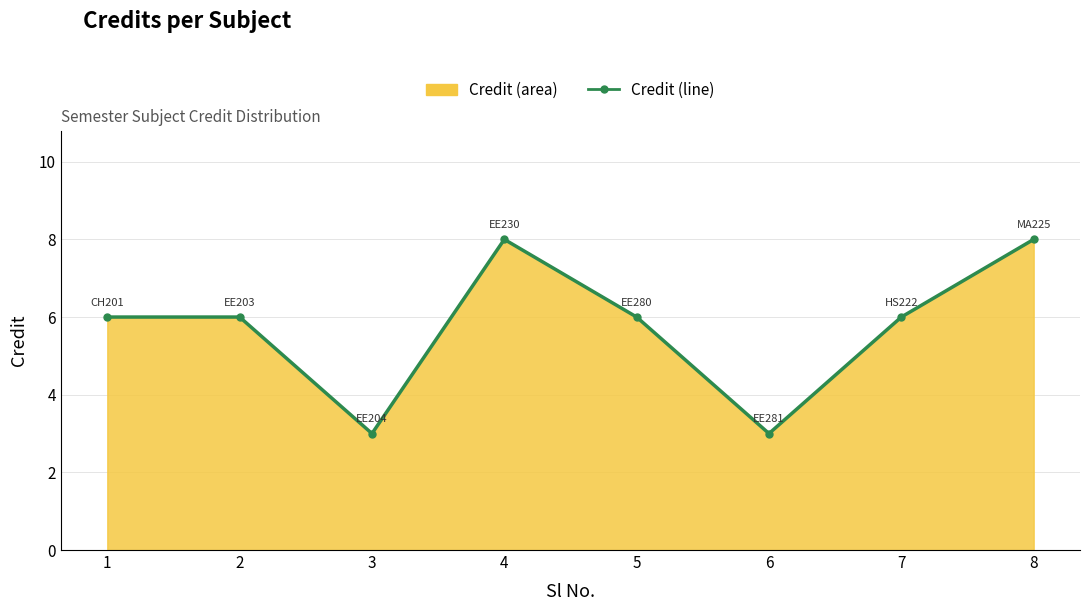

Reading left to right, what are all the values shown in this chart?

1=6	2=6	3=3	4=8	5=6	6=3	7=6	8=8